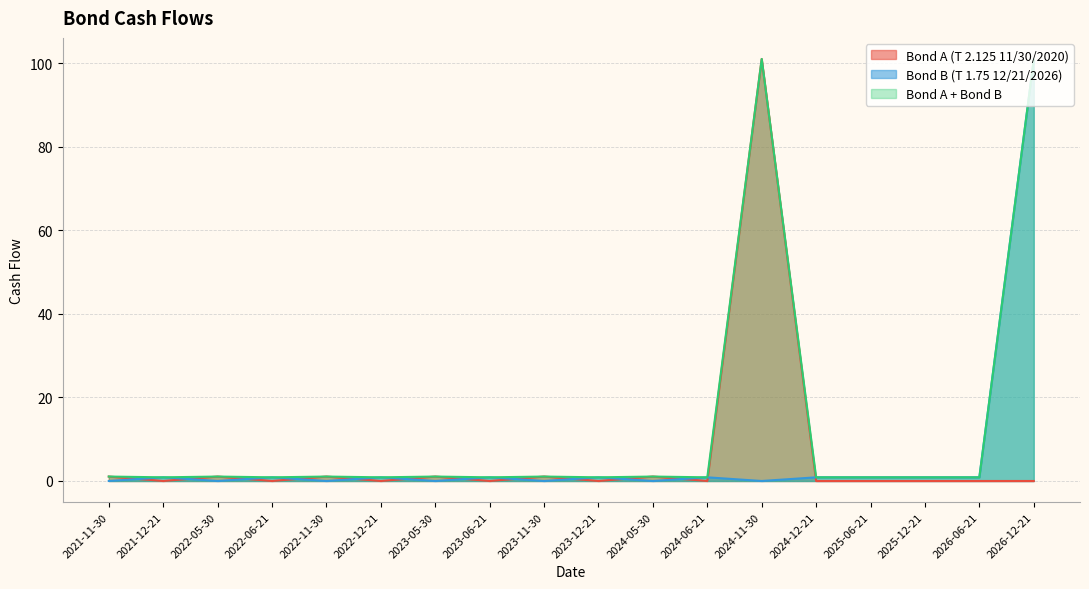

Does the chart display data point markers on the line(s)?

No